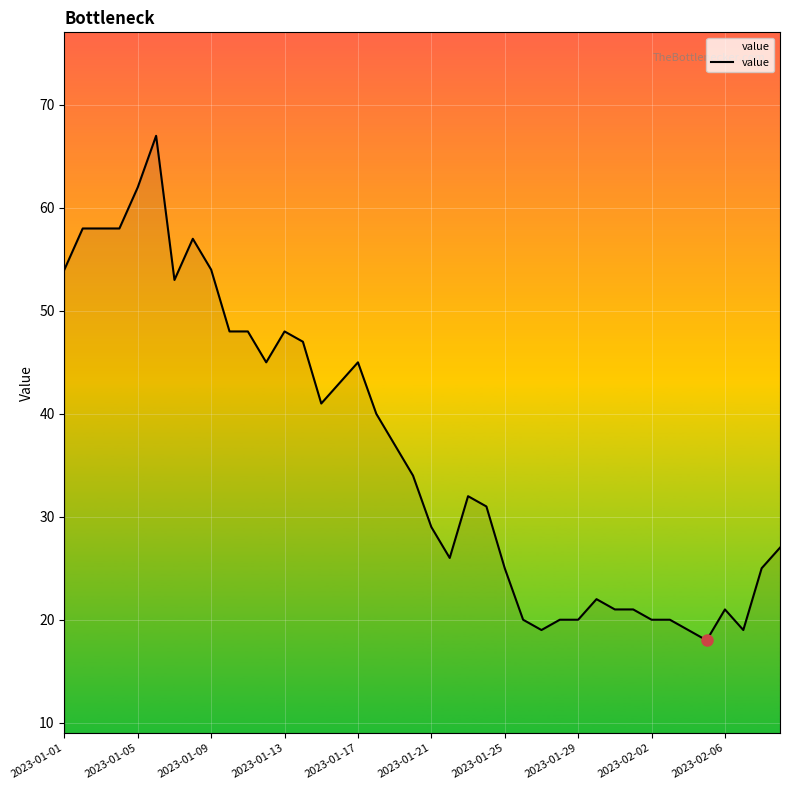

What is the difference between the maximum and minimum values?

49